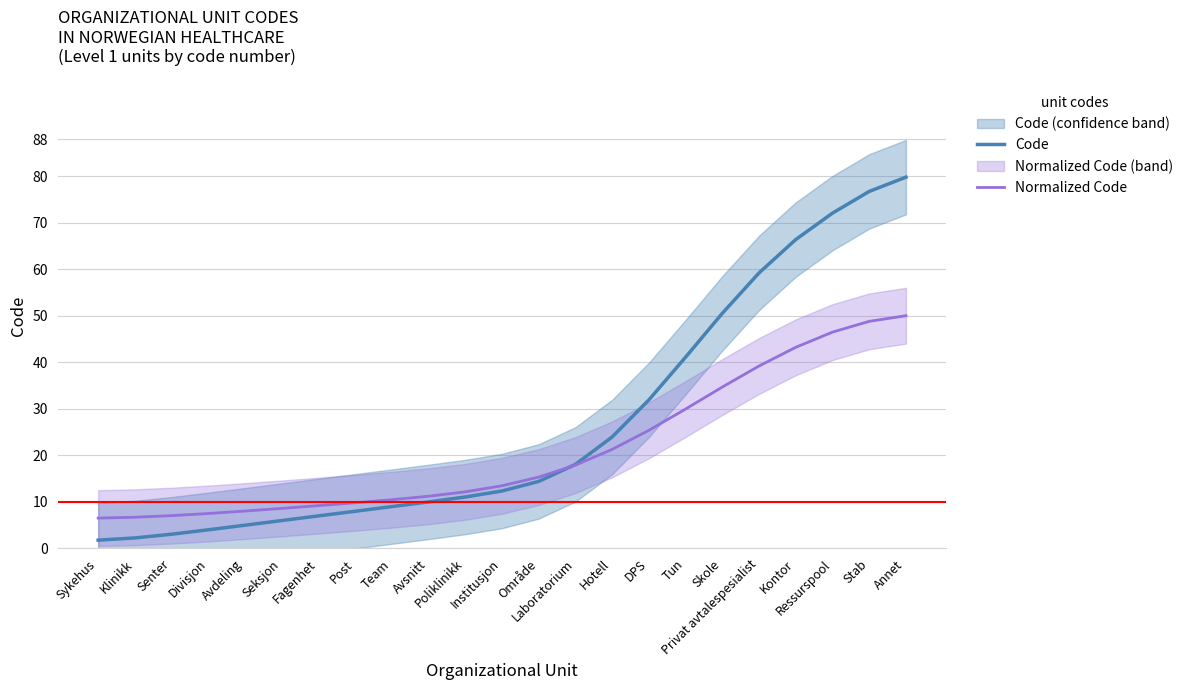

Which series has the largest range (max minus min)?

Code